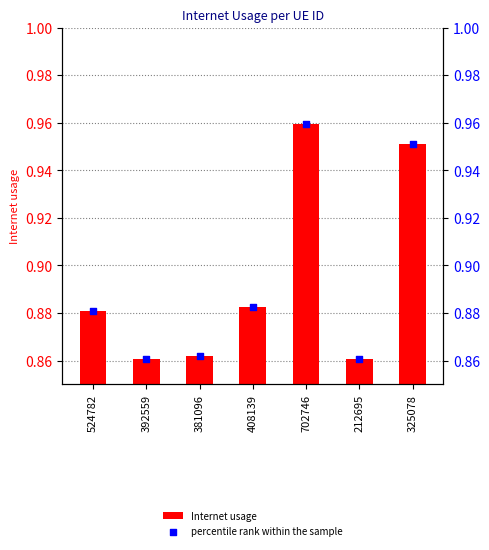

Which series has the largest total across all categories?

Internet usage